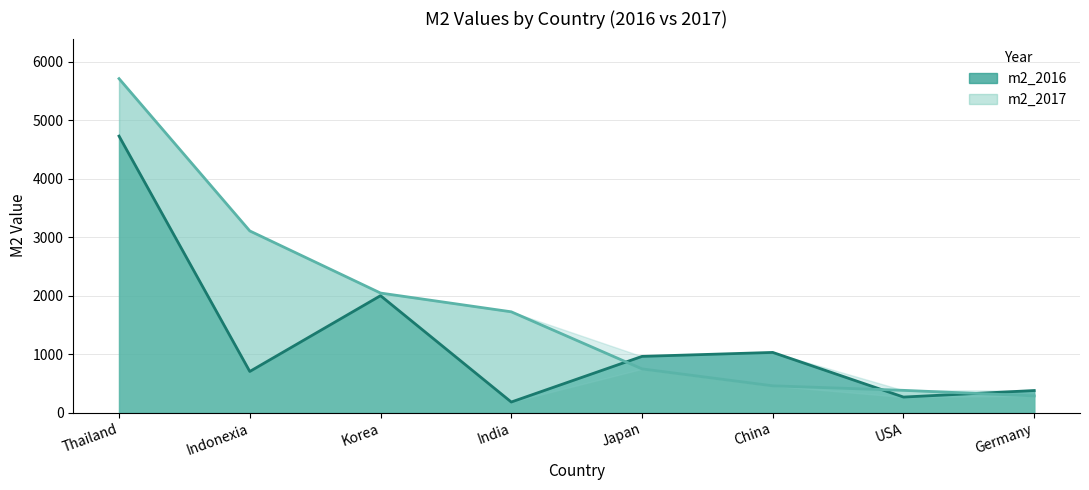

List the series in order of their overall mean, lowest first.

m2_2016, m2_2017